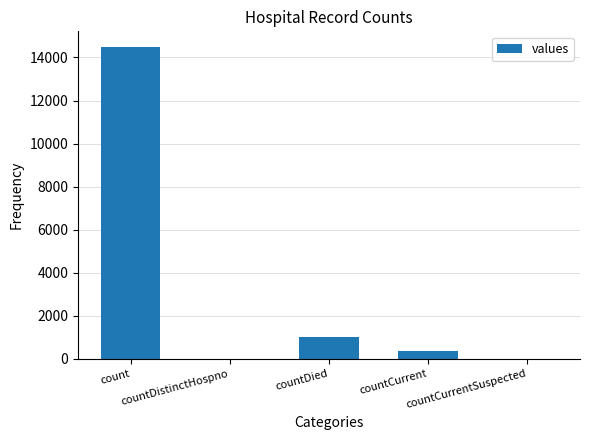

How many distinct data groups are displayed?

1